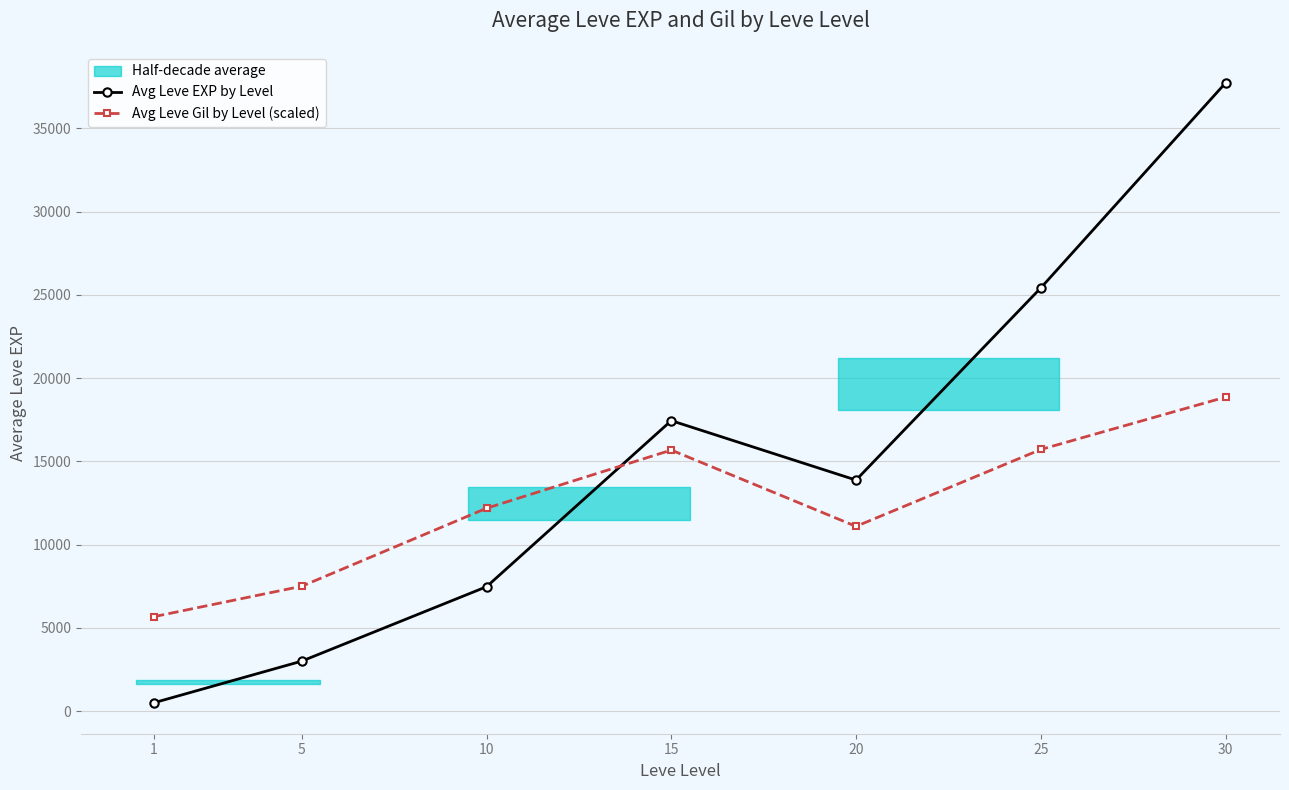

Where does the Avg Leve Gil by Level (scaled) series first go above 12186?

10